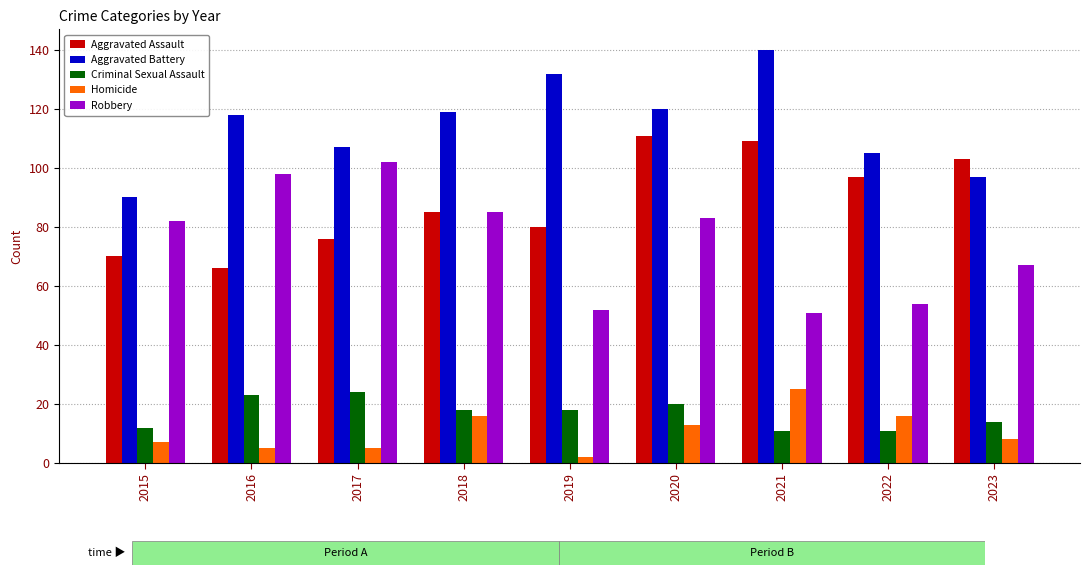

Rank the series at 2020 from highest to lowest value.

Aggravated Battery, Aggravated Assault, Robbery, Criminal Sexual Assault, Homicide